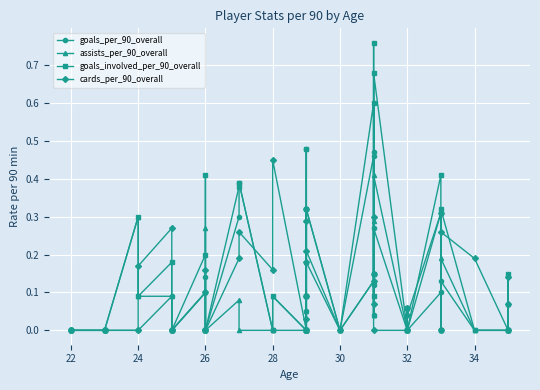

How many data points does each series have?

40